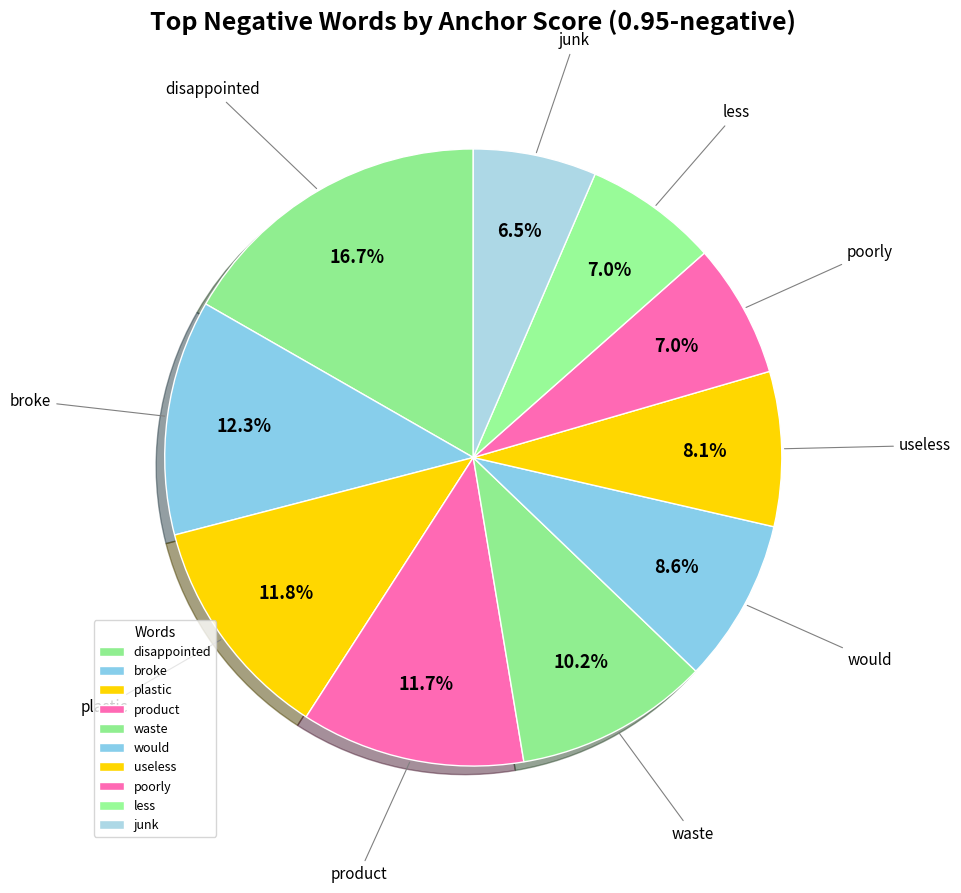

The broke slice represents 12% of the pie. True or false?

True